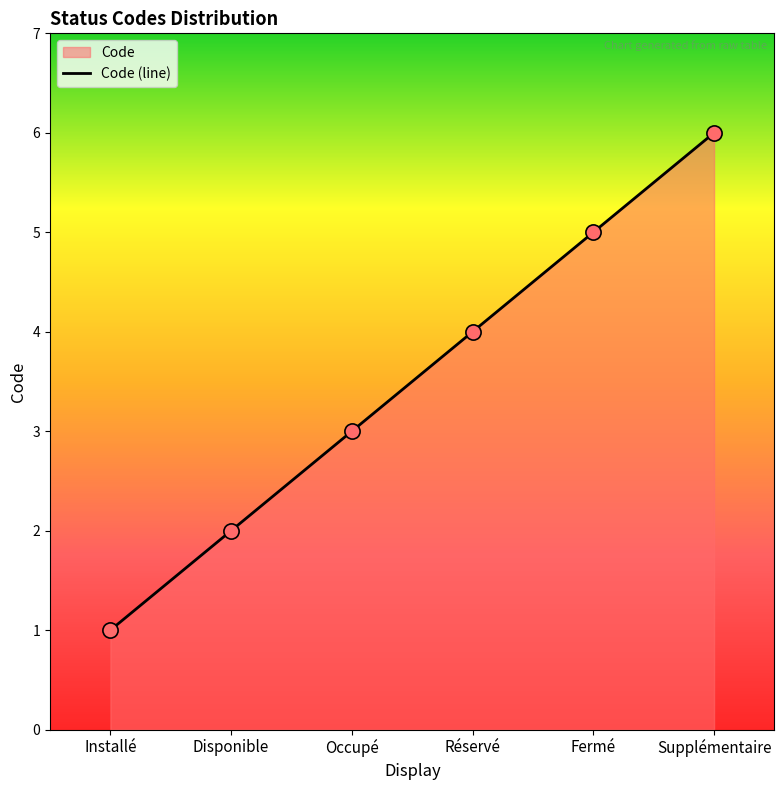

What is the change in value from Installé to Disponible?

+1